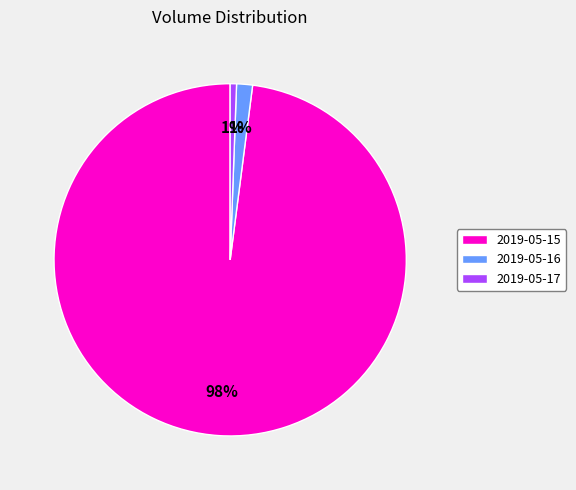

Is the sum of 2019-05-17 and 2019-05-15 greater than half?

Yes